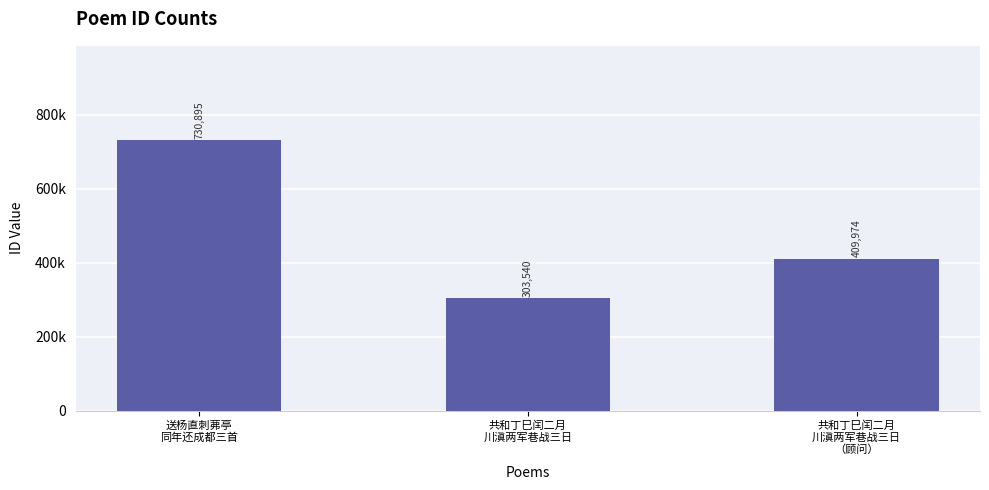

What value does the data have at 送杨直刺茀亭
同年还成都三首, to the nearest 50?

730900